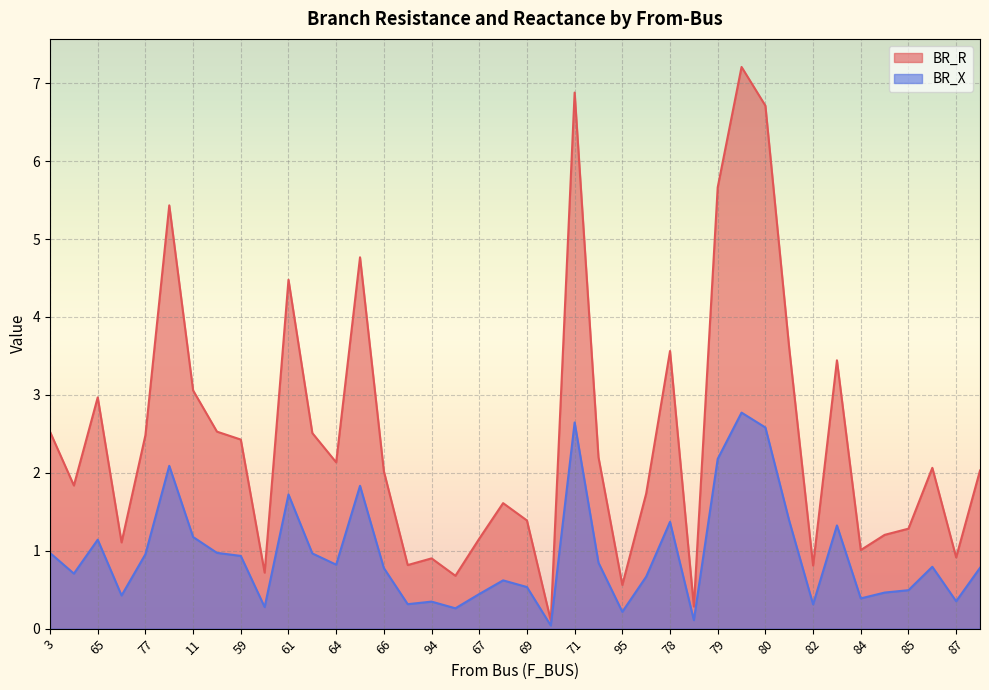

What are all the series names shown in the legend?

BR_R, BR_X